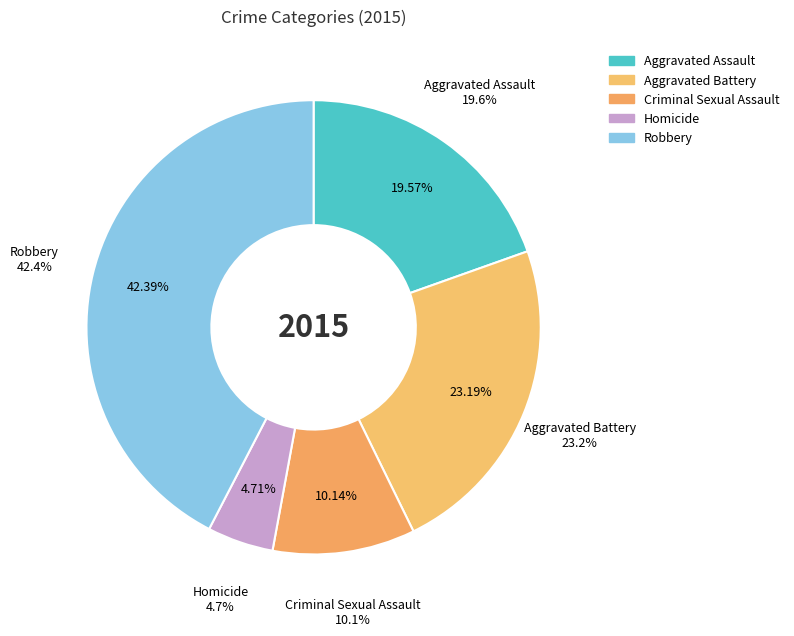

What is the smallest slice in the pie chart?

Homicide